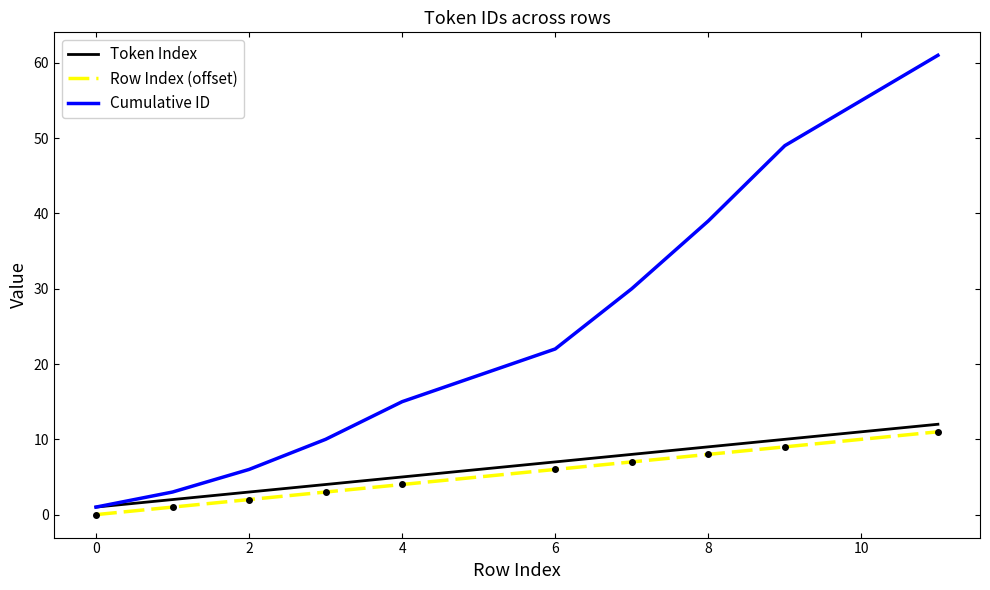

Which series has the widest spread of values?

Cumulative ID